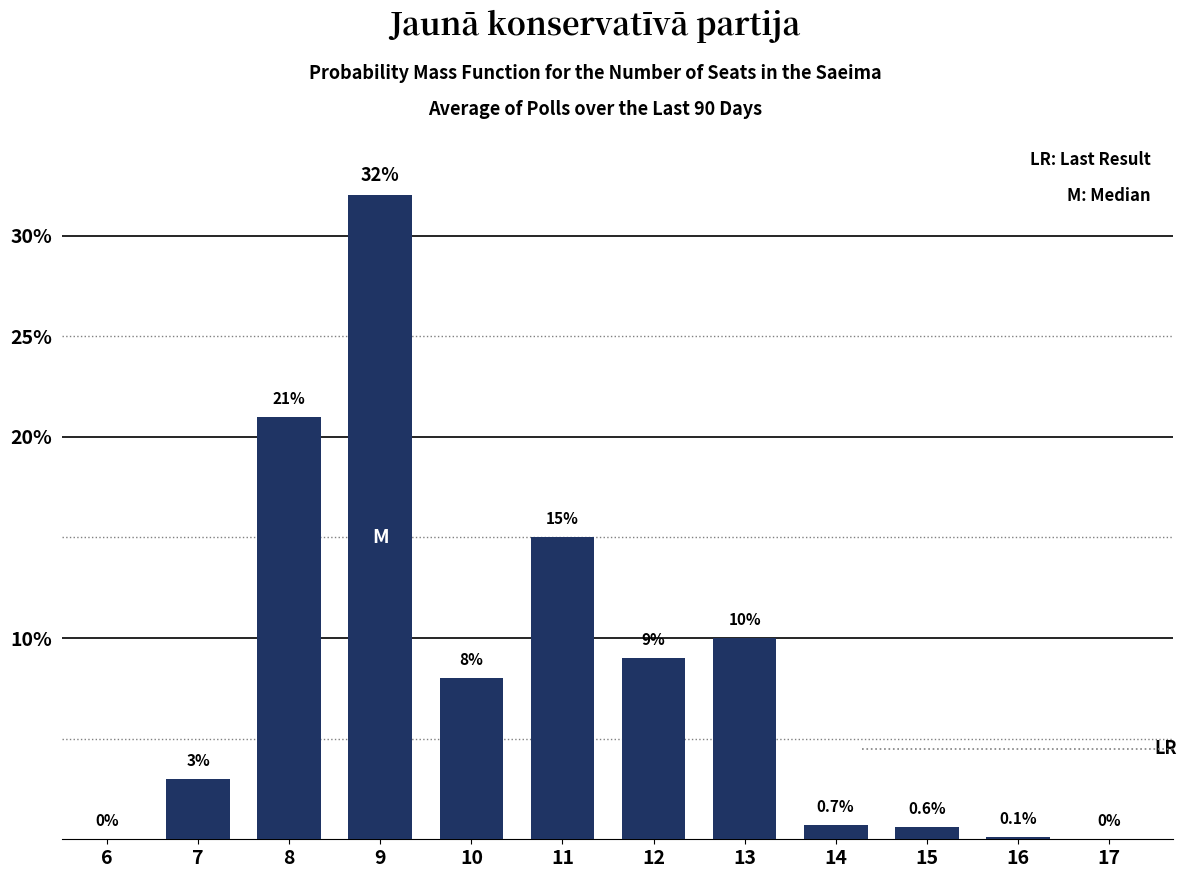

Reading left to right, list all the values displayed in this chart.

6=0.0	7=3.0	8=21.0	9=32.0	10=8.0	11=15.0	12=9.0	13=10.0	14=0.7	15=0.6	16=0.1	17=0.0